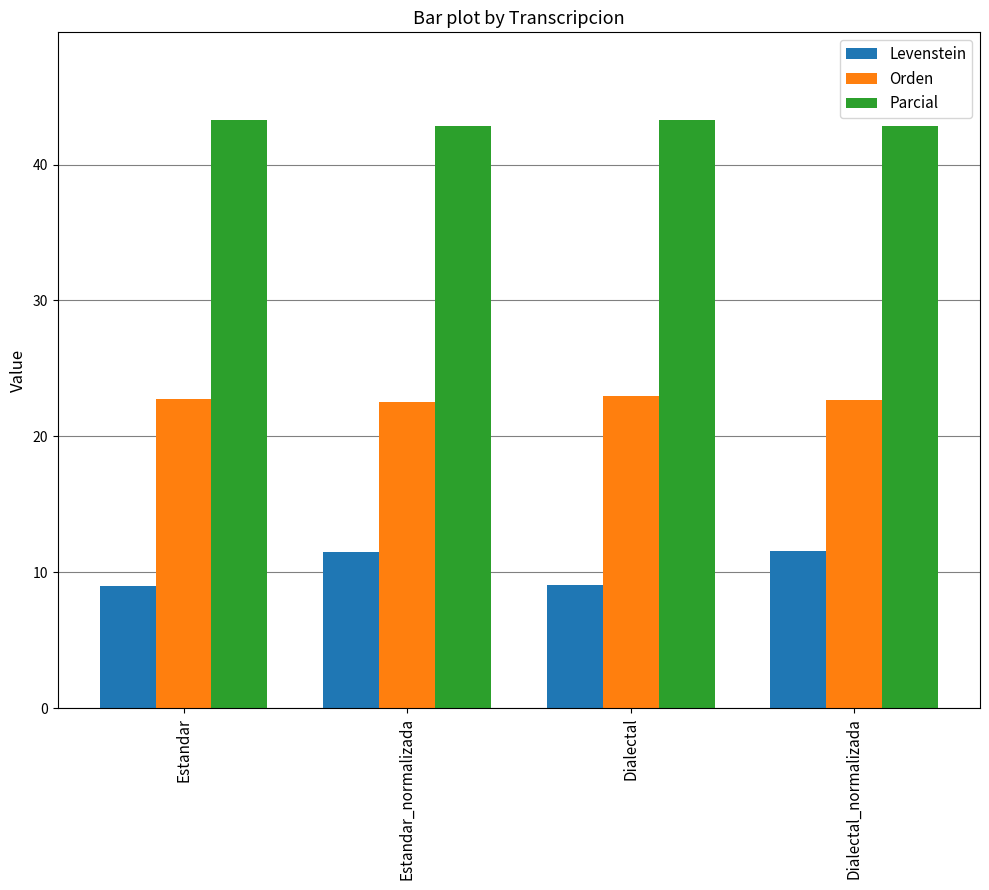

What is the minimum value for Parcial?

42.9